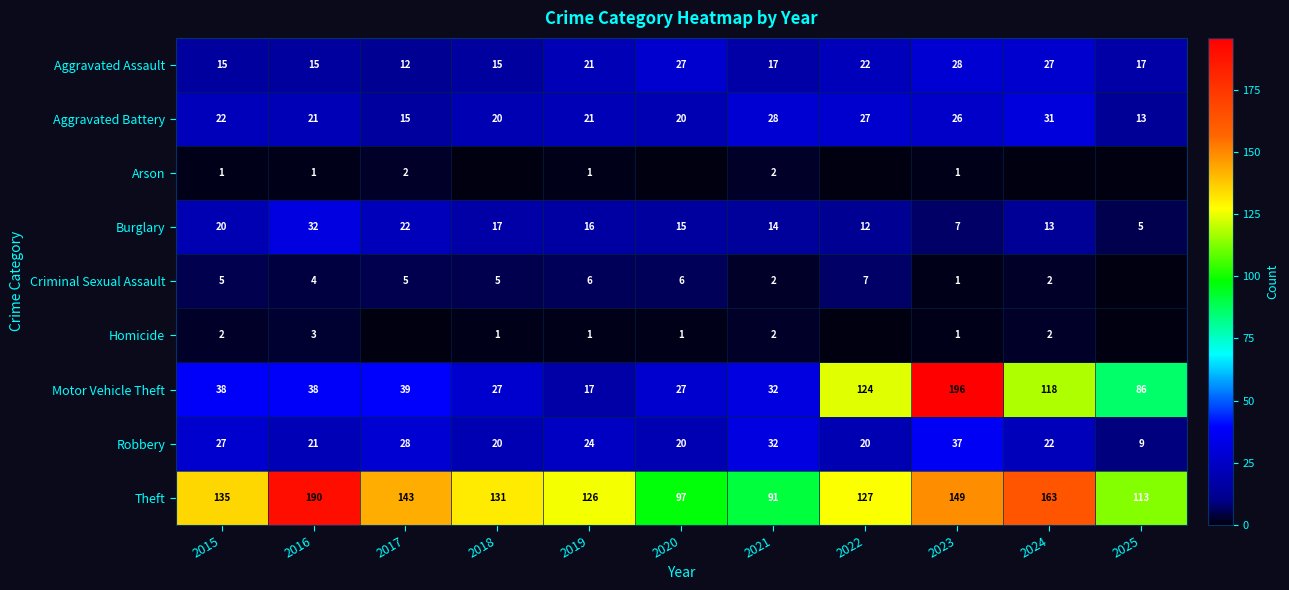

Which series has the largest total across all categories?

Theft